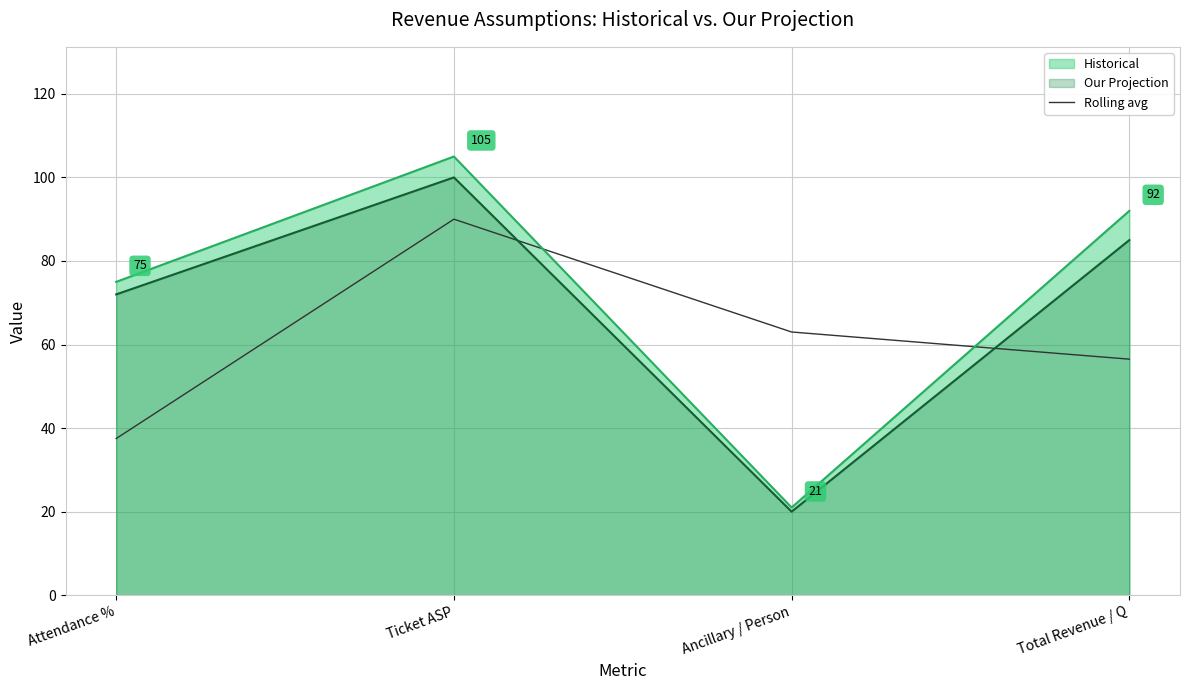

At which label is the value closest to 63?

Ancillary / Person